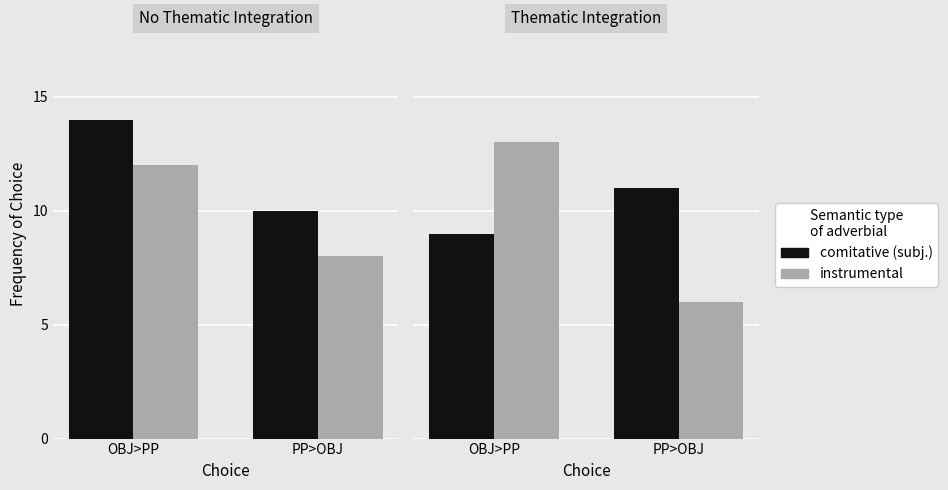

List the series in order of their overall mean, highest first.

comitative (subj.), instrumental